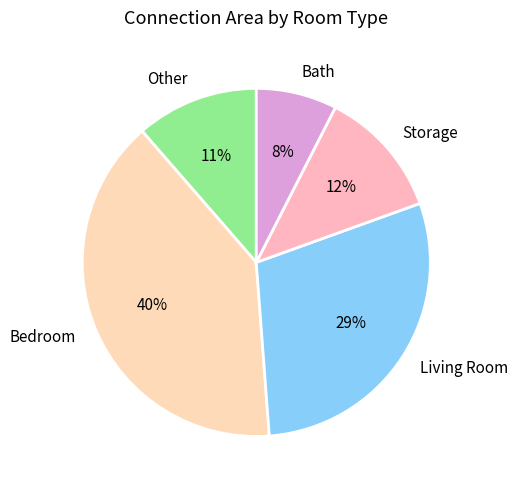

To the nearest percent, what portion does Bath represent?

8%